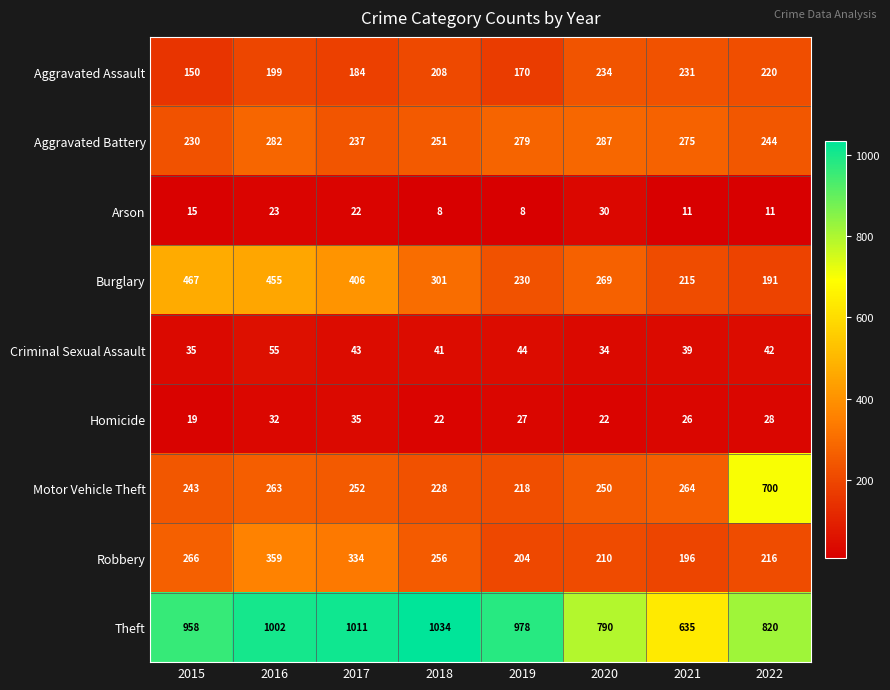

Which label corresponds to the largest value in the chart?

2018